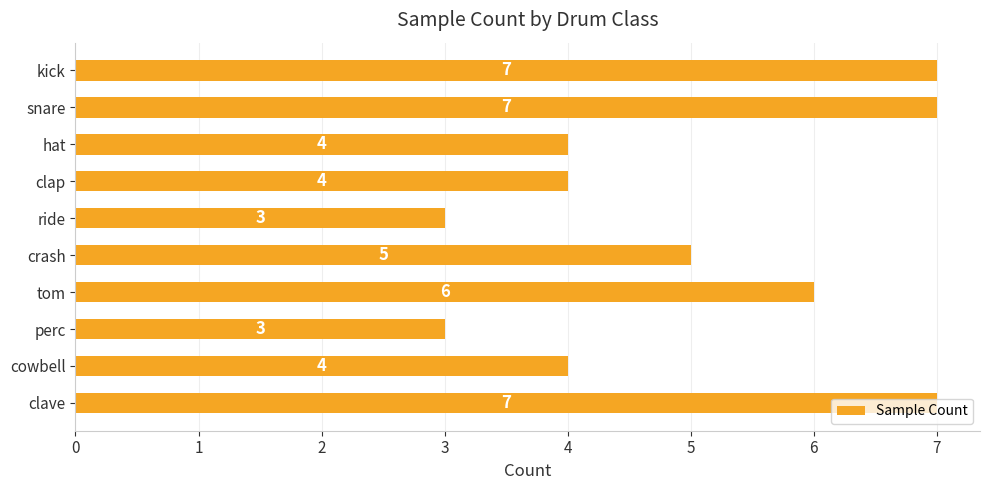

True or false: the data shows 5 at crash.

True